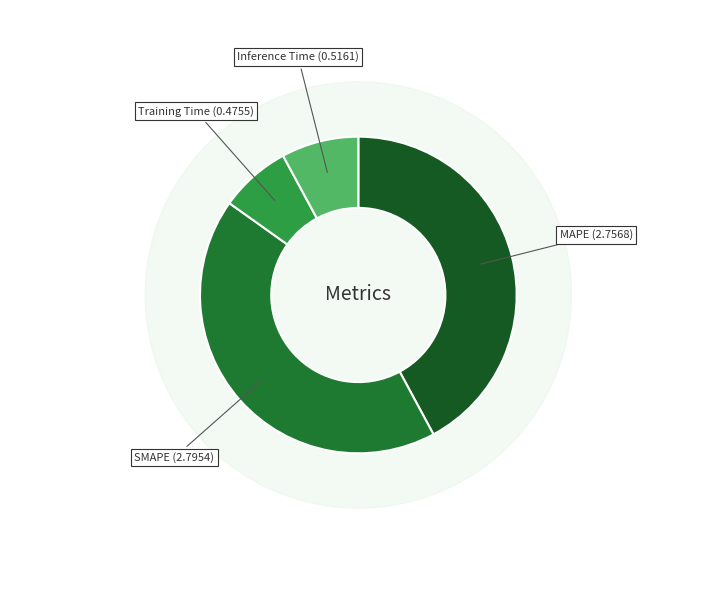

The Inference Time slice represents 1% of the pie. True or false?

False